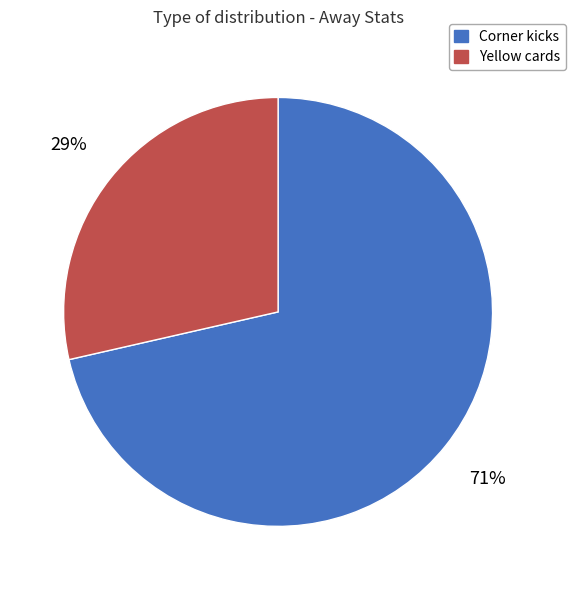

To the nearest percent, what portion does Corner kicks represent?

71%